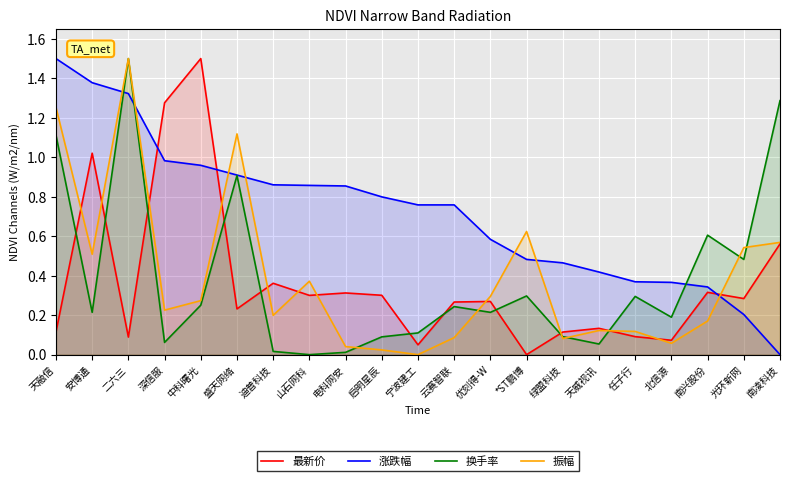

Reading right to left, list all the values displayed in this chart.

最新价: 南凌科技=0.6	光环新网=0.3	南兴股份=0.3	北信源=0.1	任子行=0.1	天威视讯=0.1	绿盟科技=0.1	*ST鹏博=0.0	优刻得-W=0.3	云赛智联=0.3	宁波建工=0.0	启明星辰=0.3	电科网安=0.3	山石网科=0.3	迪普科技=0.4	盛天网络=0.2	中科曙光=1.5	深信服=1.3	二六三=0.1	安博通=1.0	天融信=0.1
涨跌幅: 南凌科技=0.0	光环新网=0.2	南兴股份=0.3	北信源=0.4	任子行=0.4	天威视讯=0.4	绿盟科技=0.5	*ST鹏博=0.5	优刻得-W=0.6	云赛智联=0.8	宁波建工=0.8	启明星辰=0.8	电科网安=0.9	山石网科=0.9	迪普科技=0.9	盛天网络=0.9	中科曙光=1.0	深信服=1.0	二六三=1.3	安博通=1.4	天融信=1.5
换手率: 南凌科技=1.3	光环新网=0.5	南兴股份=0.6	北信源=0.2	任子行=0.3	天威视讯=0.1	绿盟科技=0.1	*ST鹏博=0.3	优刻得-W=0.2	云赛智联=0.2	宁波建工=0.1	启明星辰=0.1	电科网安=0.0	山石网科=0.0	迪普科技=0.0	盛天网络=0.9	中科曙光=0.3	深信服=0.1	二六三=1.5	安博通=0.2	天融信=1.1
振幅: 南凌科技=0.6	光环新网=0.5	南兴股份=0.2	北信源=0.1	任子行=0.1	天威视讯=0.1	绿盟科技=0.1	*ST鹏博=0.6	优刻得-W=0.3	云赛智联=0.1	宁波建工=0.0	启明星辰=0.0	电科网安=0.0	山石网科=0.4	迪普科技=0.2	盛天网络=1.1	中科曙光=0.3	深信服=0.2	二六三=1.5	安博通=0.5	天融信=1.3